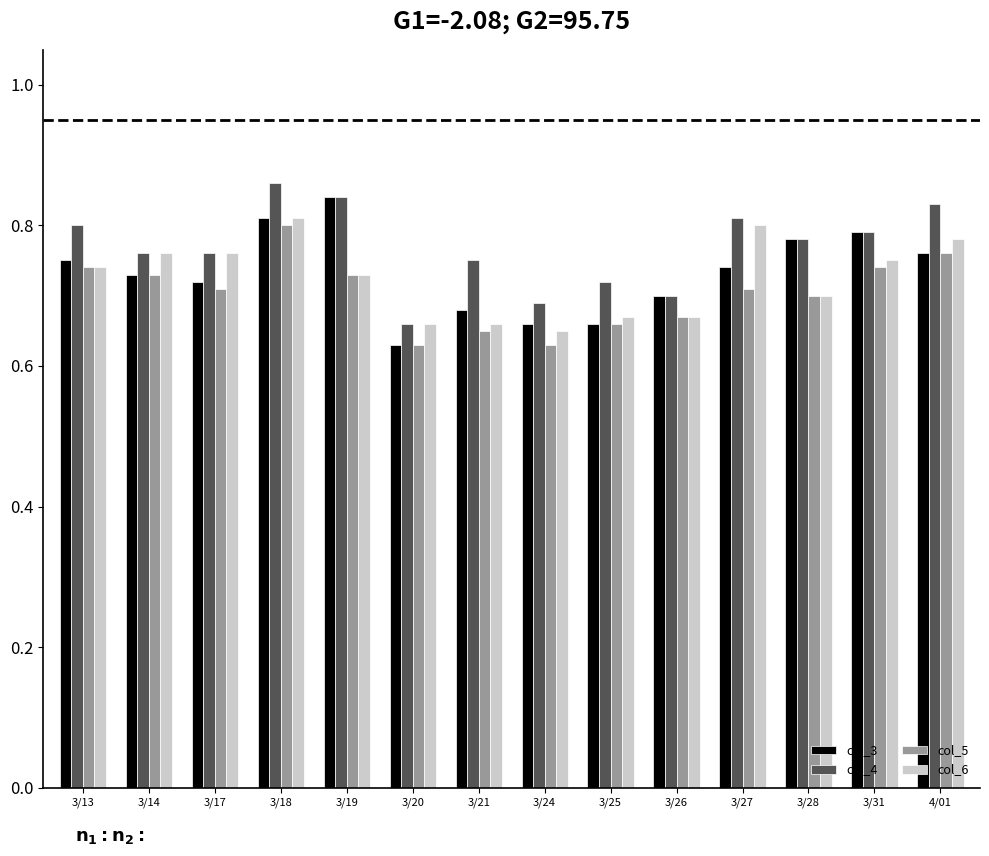

The value of col_5 at 3/19 is 1.2. True or false?

False